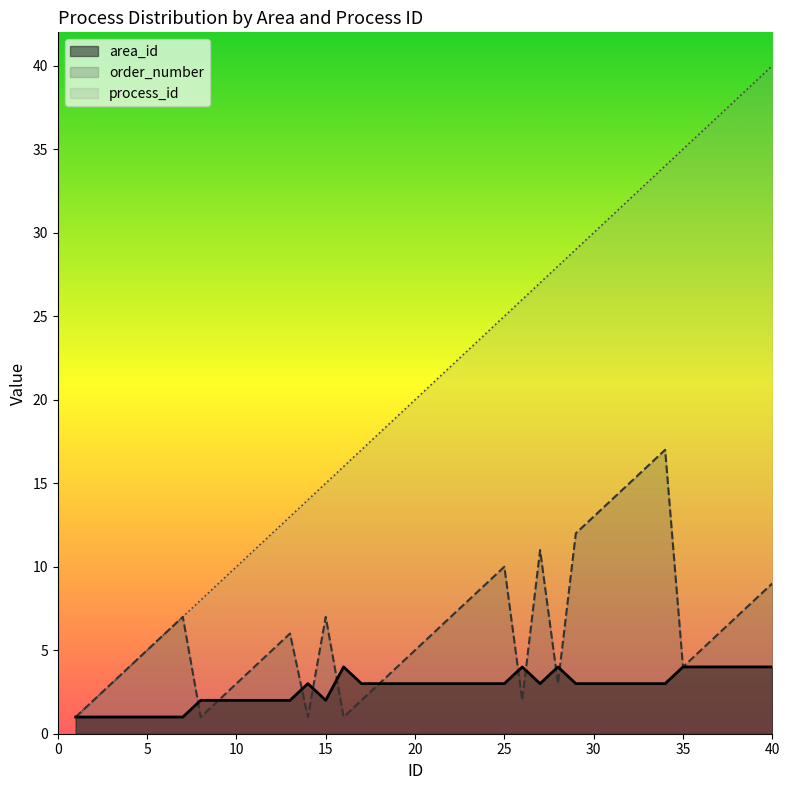

At which category does the chart reach its minimum across all series?

1